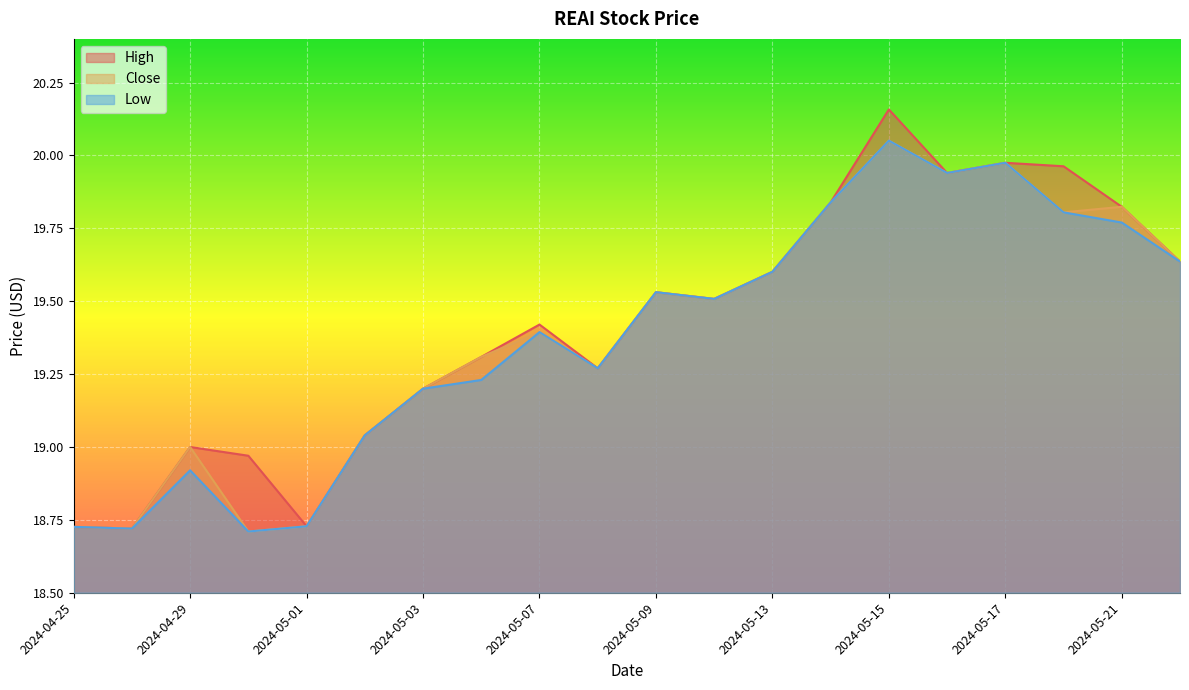

At which label is Close closest to 19?

2024-04-29